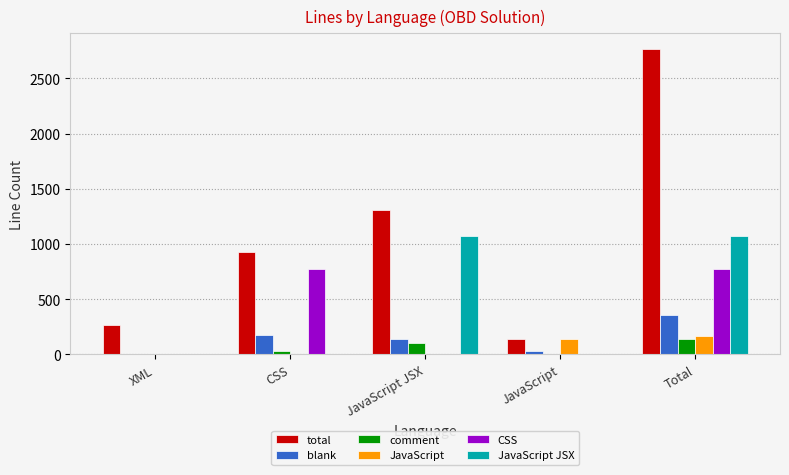

What is the total value across all series at Total?

5274